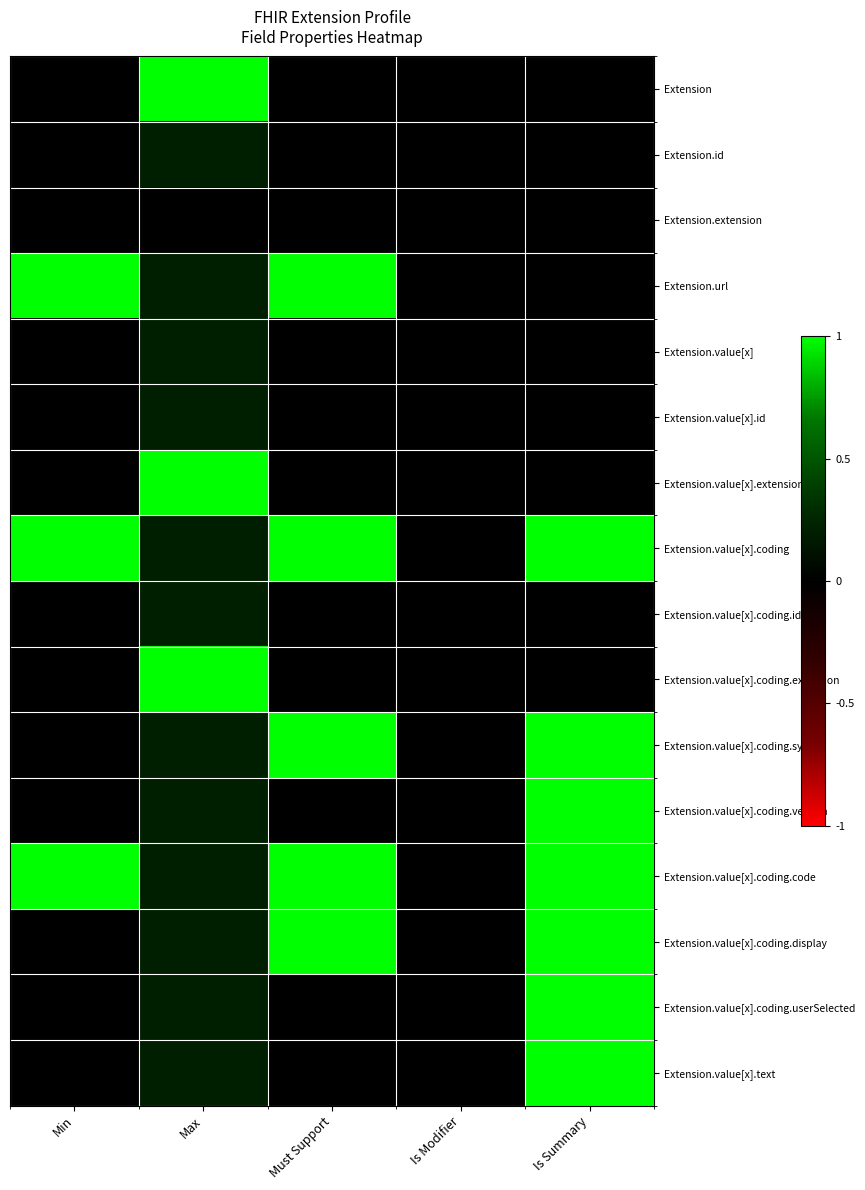

Reading left to right, transcribe all the data shown in this chart.

Extension: Min=0.0	Max=1.0	Must Support=0.0	Is Modifier=0.0	Is Summary=0.0
Extension.id: Min=0.0	Max=0.2	Must Support=0.0	Is Modifier=0.0	Is Summary=0.0
Extension.extension: Min=0.0	Max=0.0	Must Support=0.0	Is Modifier=0.0	Is Summary=0.0
Extension.url: Min=1.0	Max=0.2	Must Support=1.0	Is Modifier=0.0	Is Summary=0.0
Extension.value[x]: Min=0.0	Max=0.2	Must Support=0.0	Is Modifier=0.0	Is Summary=0.0
Extension.value[x].id: Min=0.0	Max=0.2	Must Support=0.0	Is Modifier=0.0	Is Summary=0.0
Extension.value[x].extension: Min=0.0	Max=1.0	Must Support=0.0	Is Modifier=0.0	Is Summary=0.0
Extension.value[x].coding: Min=1.0	Max=0.2	Must Support=1.0	Is Modifier=0.0	Is Summary=1.0
Extension.value[x].coding.id: Min=0.0	Max=0.2	Must Support=0.0	Is Modifier=0.0	Is Summary=0.0
Extension.value[x].coding.extension: Min=0.0	Max=1.0	Must Support=0.0	Is Modifier=0.0	Is Summary=0.0
Extension.value[x].coding.system: Min=0.0	Max=0.2	Must Support=1.0	Is Modifier=0.0	Is Summary=1.0
Extension.value[x].coding.version: Min=0.0	Max=0.2	Must Support=0.0	Is Modifier=0.0	Is Summary=1.0
Extension.value[x].coding.code: Min=1.0	Max=0.2	Must Support=1.0	Is Modifier=0.0	Is Summary=1.0
Extension.value[x].coding.display: Min=0.0	Max=0.2	Must Support=1.0	Is Modifier=0.0	Is Summary=1.0
Extension.value[x].coding.userSelected: Min=0.0	Max=0.2	Must Support=0.0	Is Modifier=0.0	Is Summary=1.0
Extension.value[x].text: Min=0.0	Max=0.2	Must Support=0.0	Is Modifier=0.0	Is Summary=1.0